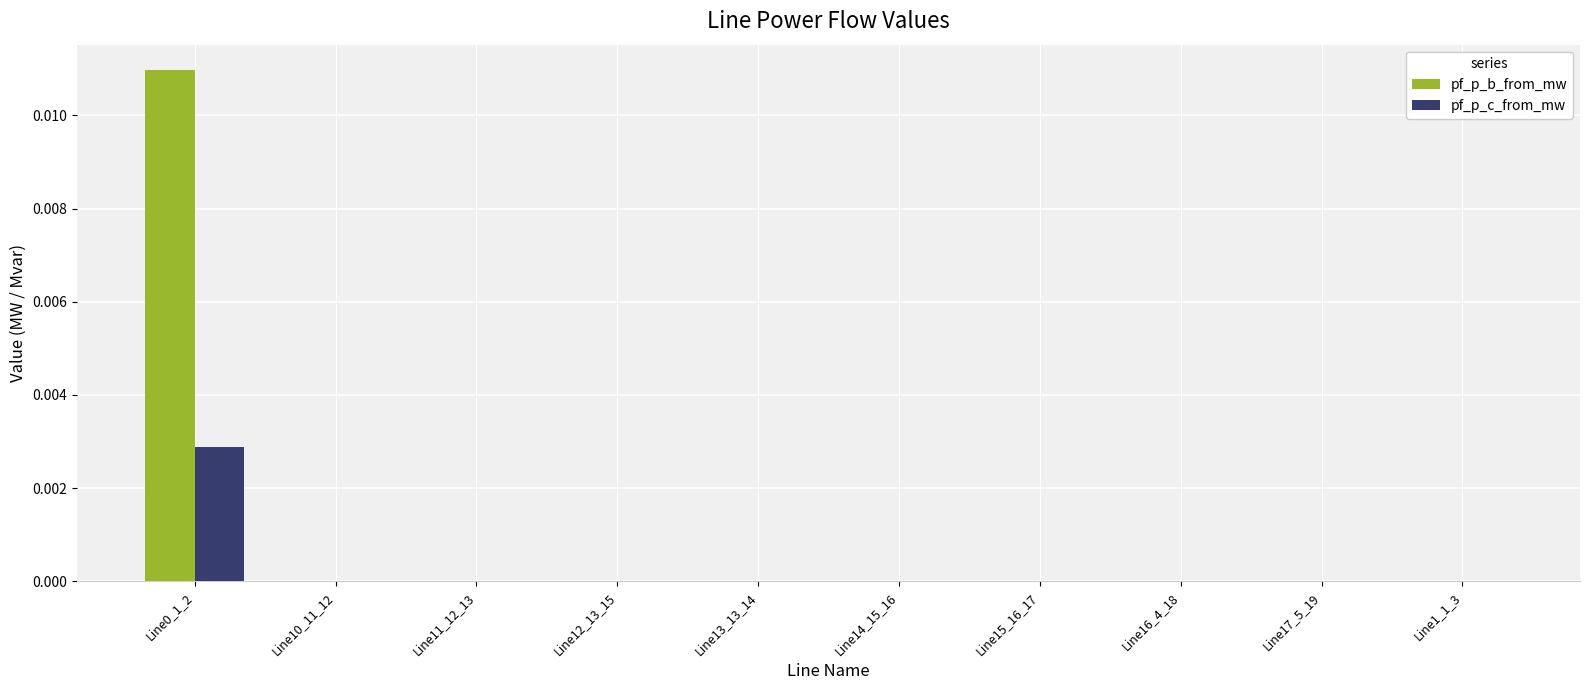

Is it true that pf_p_b_from_mw equals 0.0 at Line15_16_17?

True